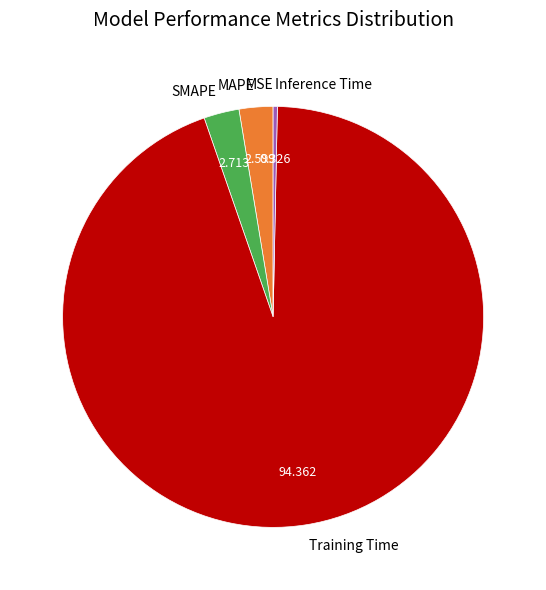

Does Training Time account for over 50% of the chart?

Yes